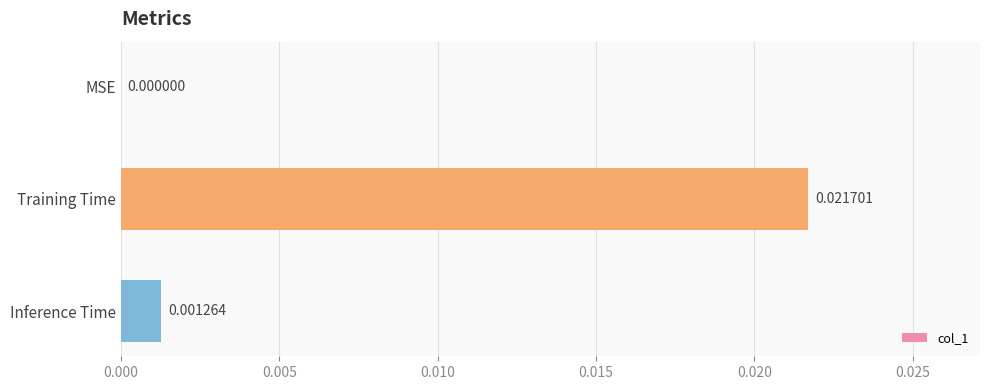

Which label corresponds to the largest value in the chart?

Training Time